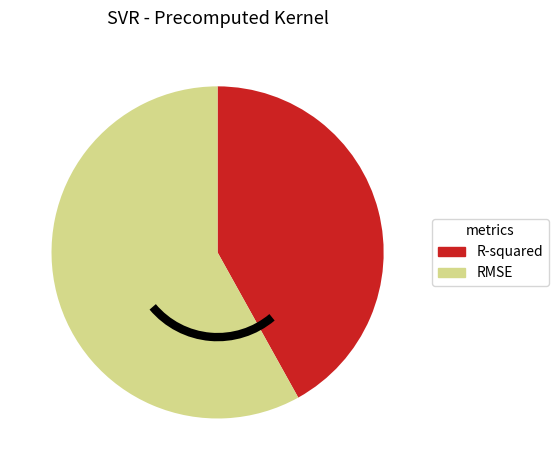

The R-squared slice represents 29% of the pie. True or false?

False